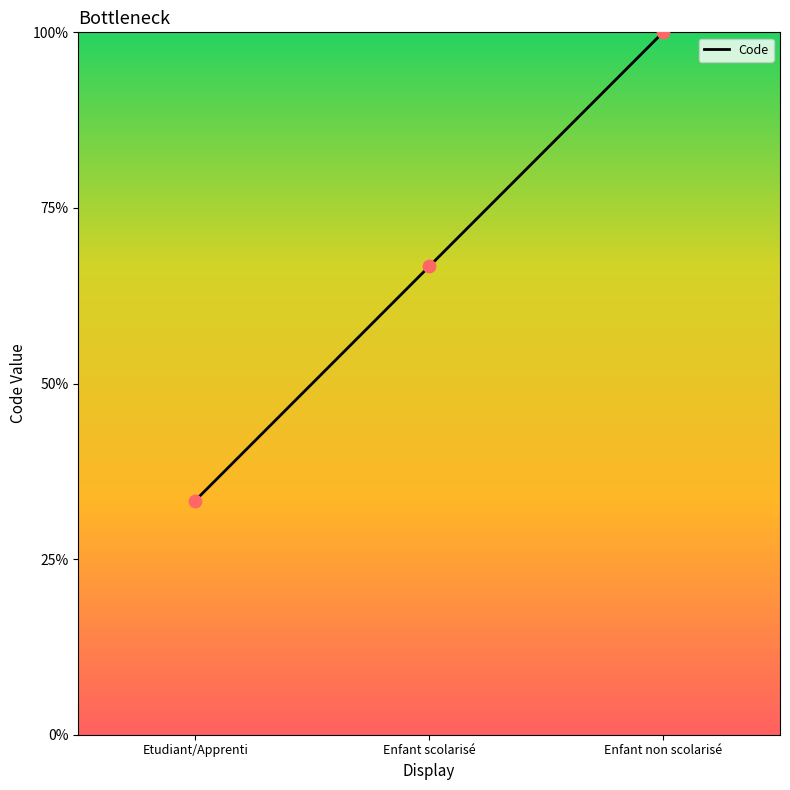

Which has a higher value, Enfant scolarisé or Enfant non scolarisé?

Enfant non scolarisé